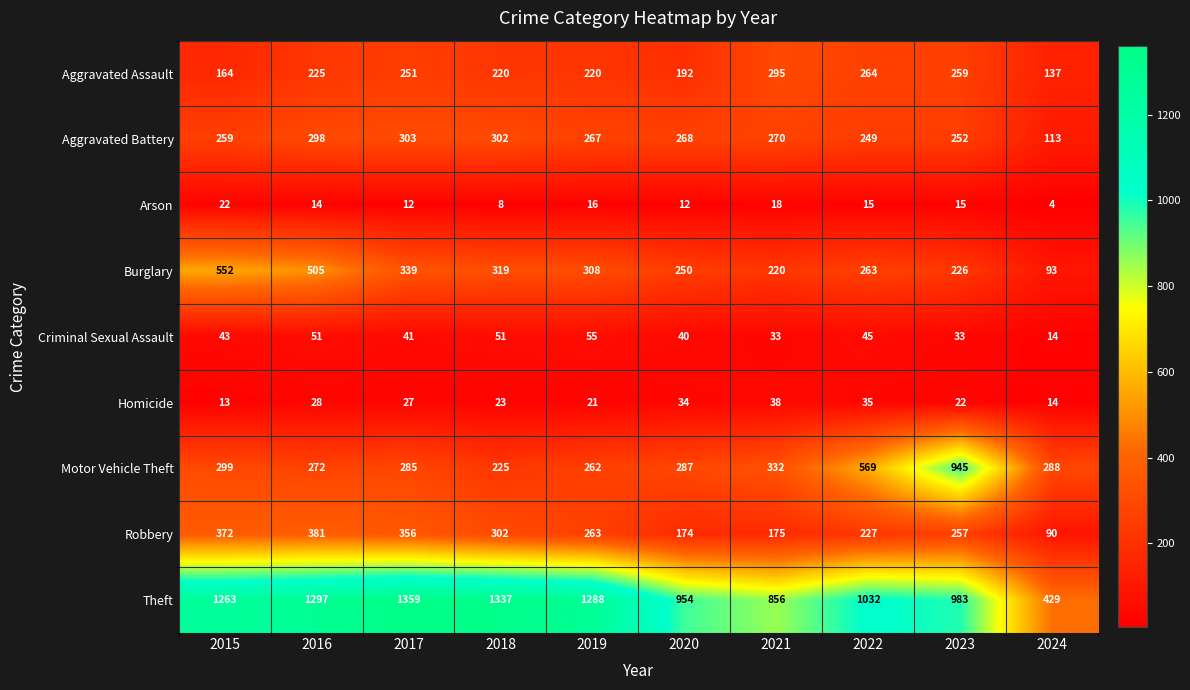

What value does the Aggravated Battery series have at 2022, to the nearest 50?

250